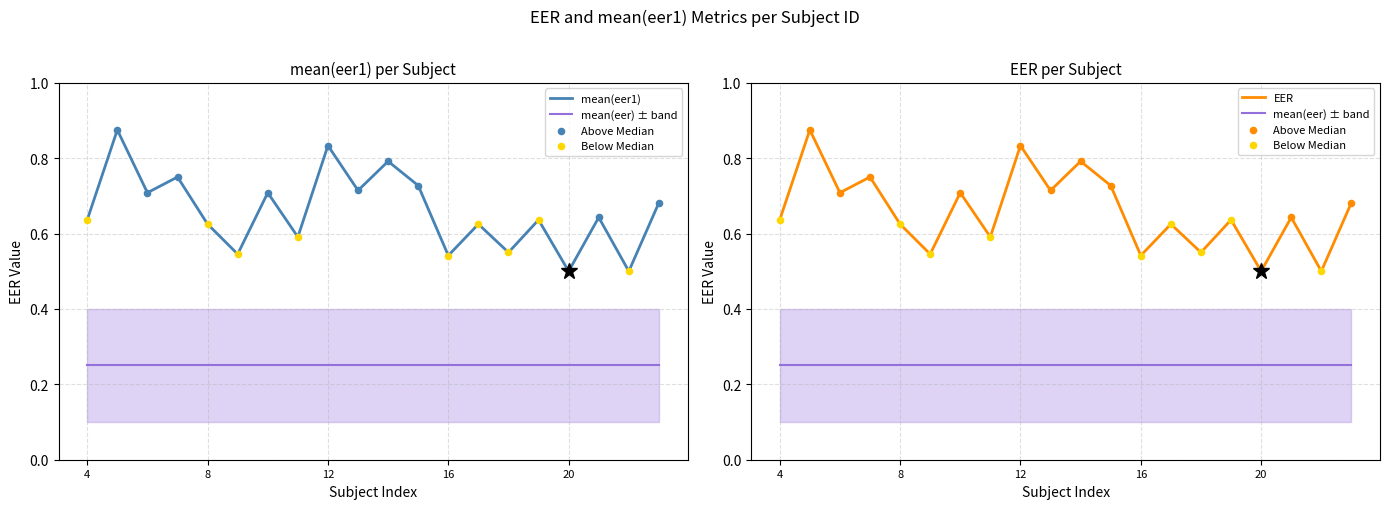

At which category is the sum across all series the highest?

5